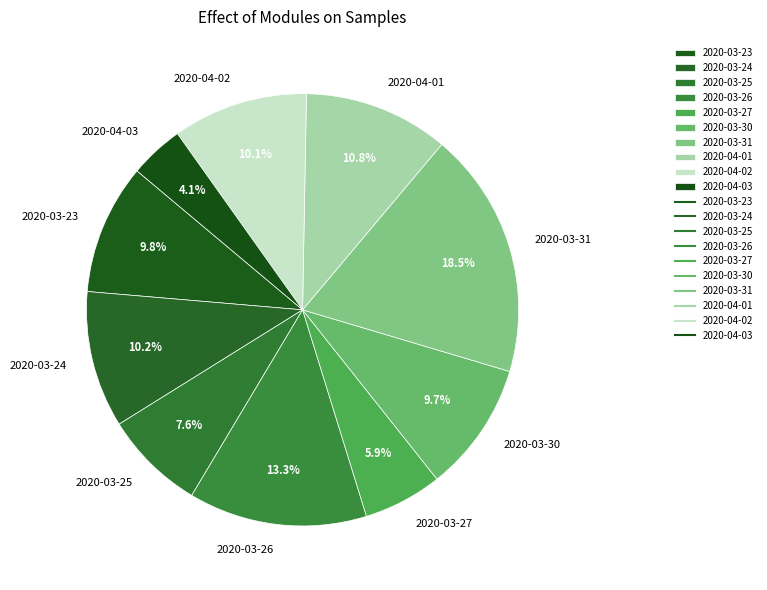

Does 2020-03-26 represent more than half of the total?

No